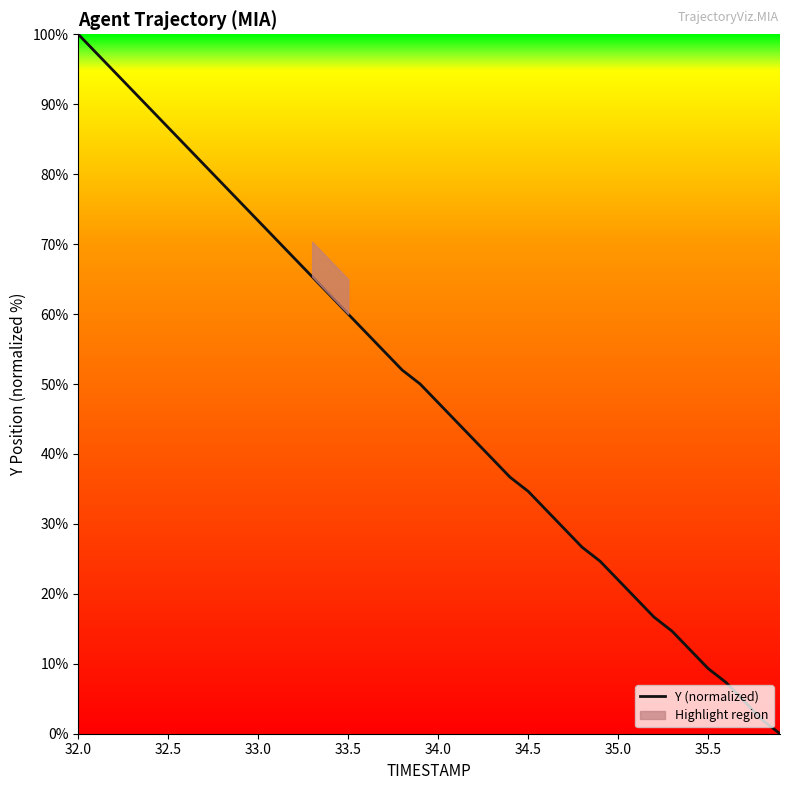

Which category has the highest value in the Y (normalized) series?

32.0